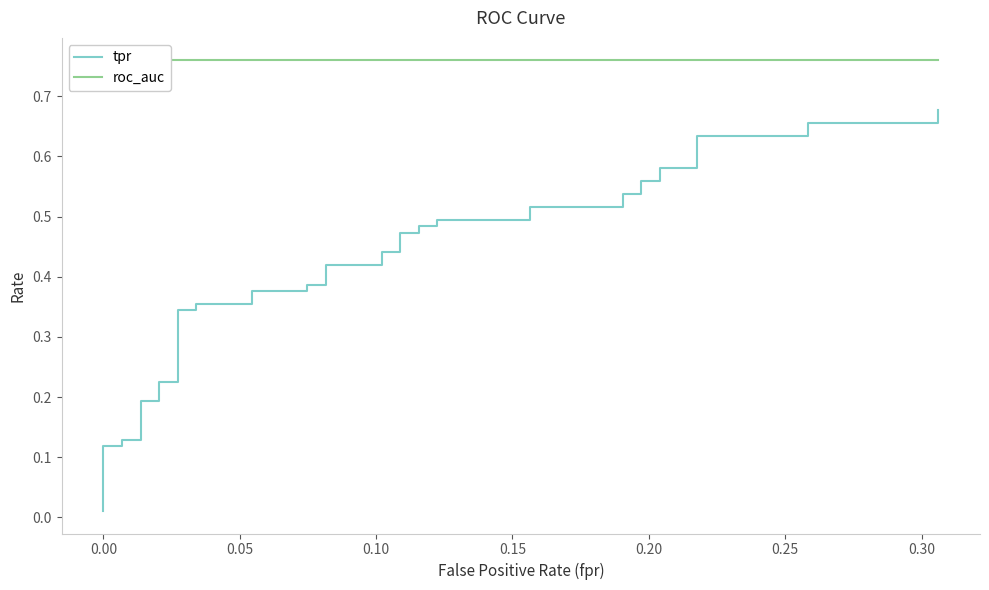

Does the chart have visible grid lines?

No